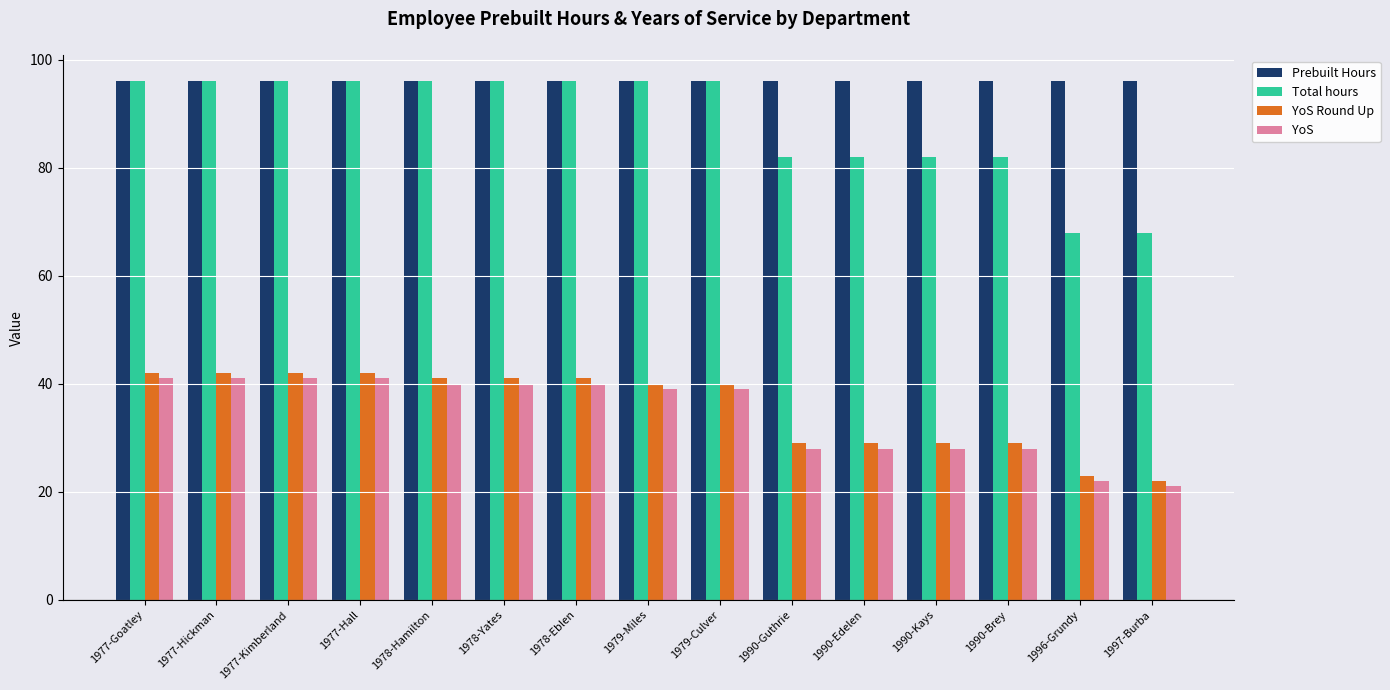

Is it true that YoS Round Up equals 7 at 1990-Guthrie?

False